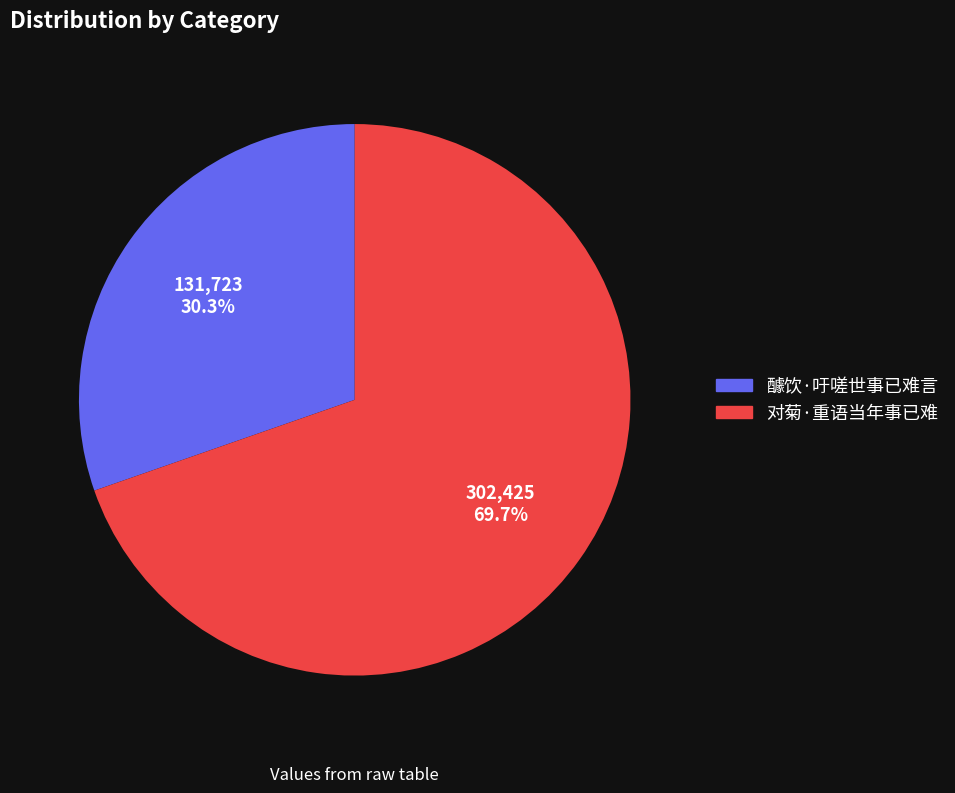

Combined, what portion of the pie is 醵饮·吁嗟世事已难言 and 对菊·重语当年事已难?

100.0%